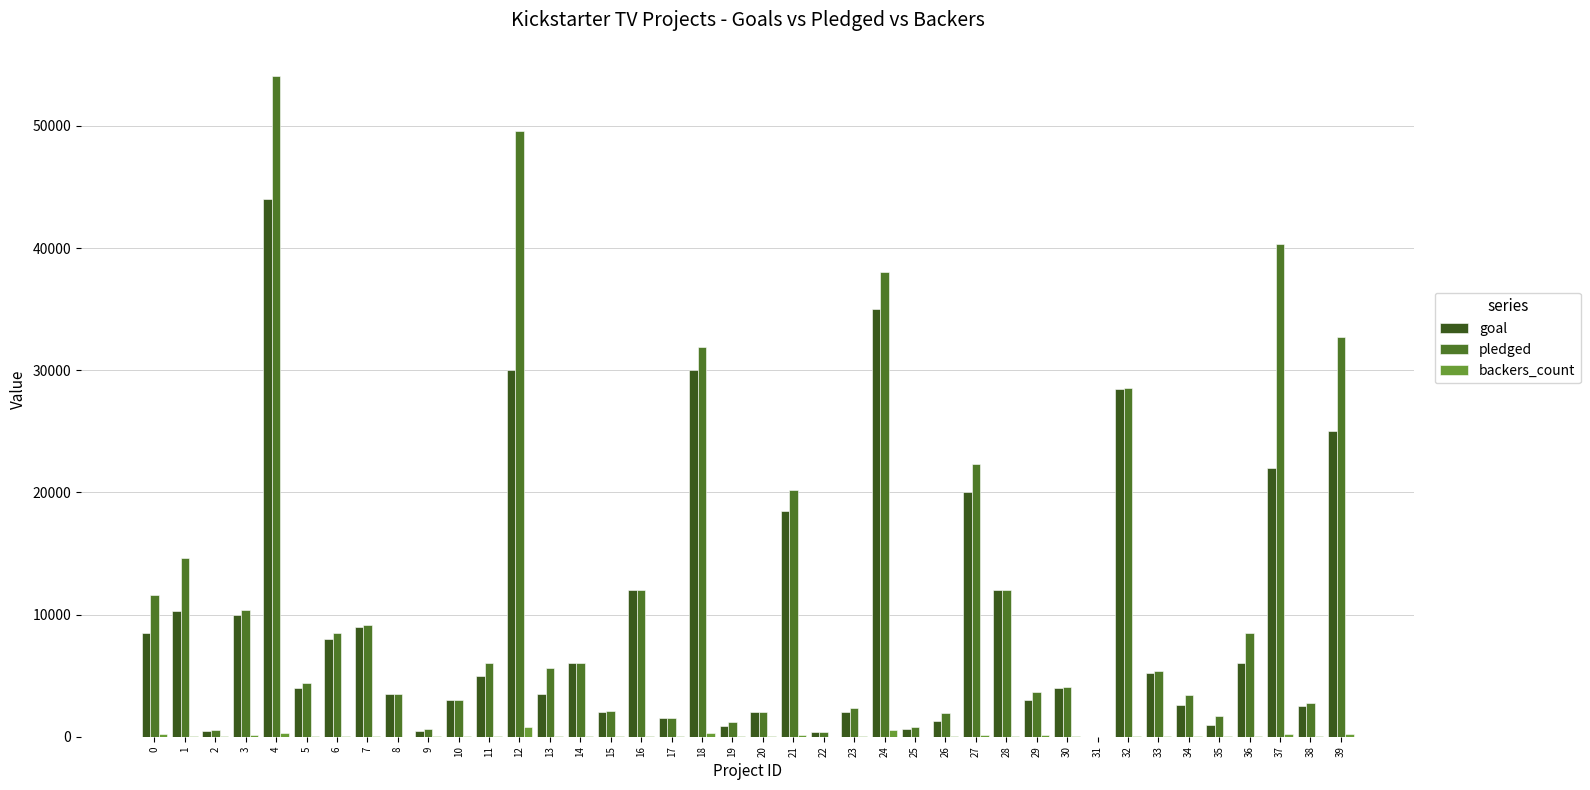

Is the value of pledged at 17 greater than the value of goal at 24?

No